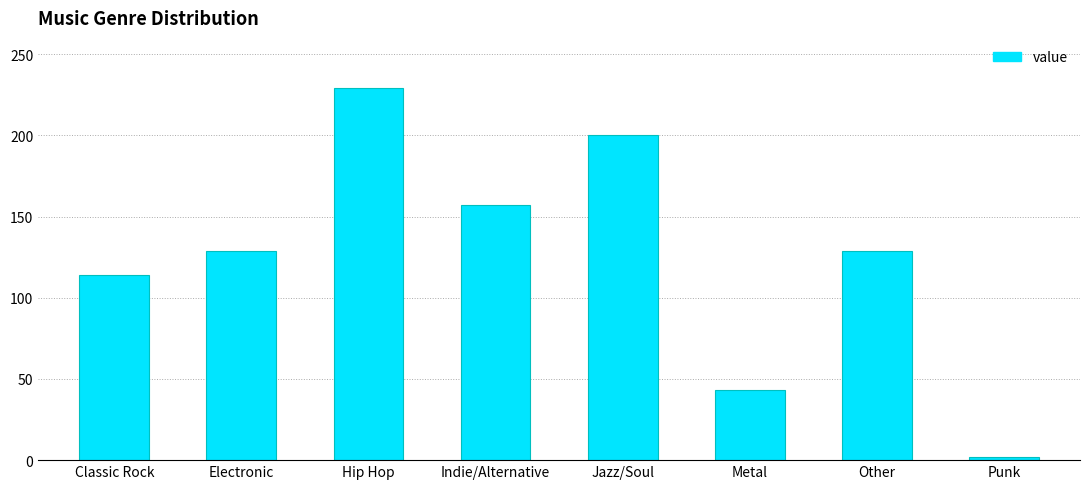

What is the value of the 3rd bar from the left?

229